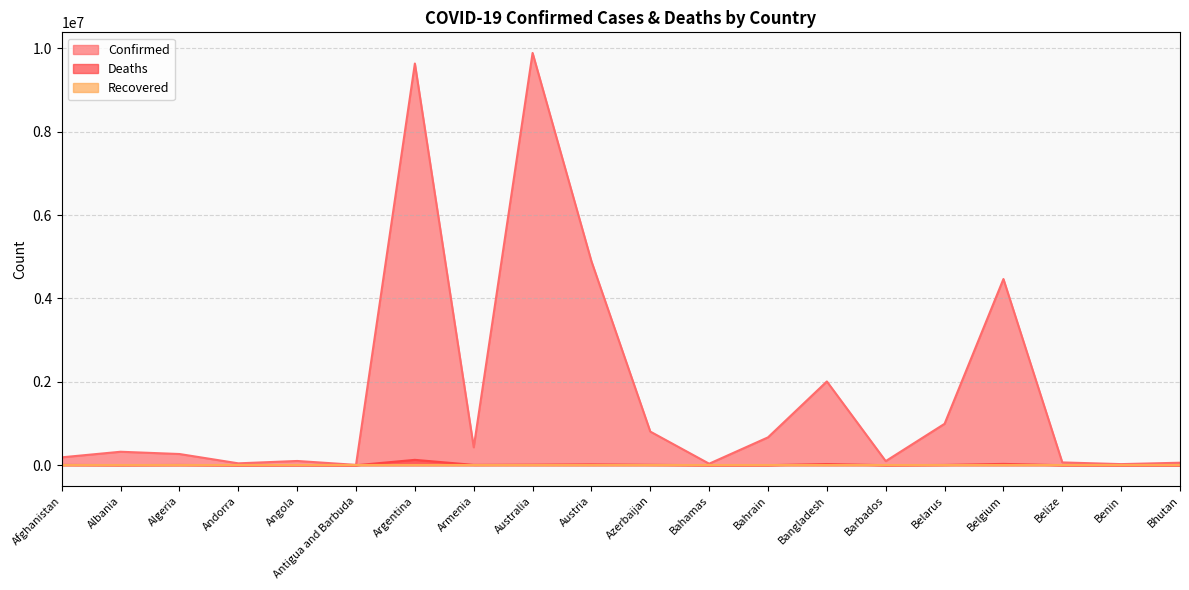

At which label is Deaths closest to 64793?

Belgium